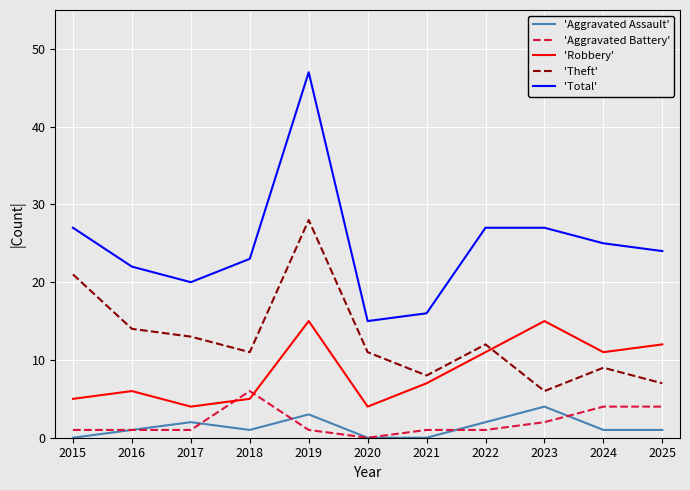

The value of 'Total' at 2023 is 10. True or false?

False